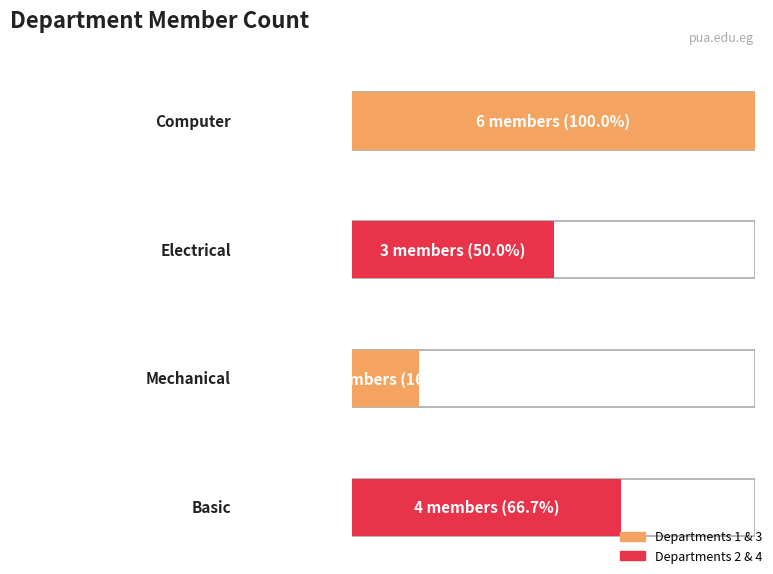

Rank the categories by value from lowest to highest.

mechanical, electrical, basic, computer